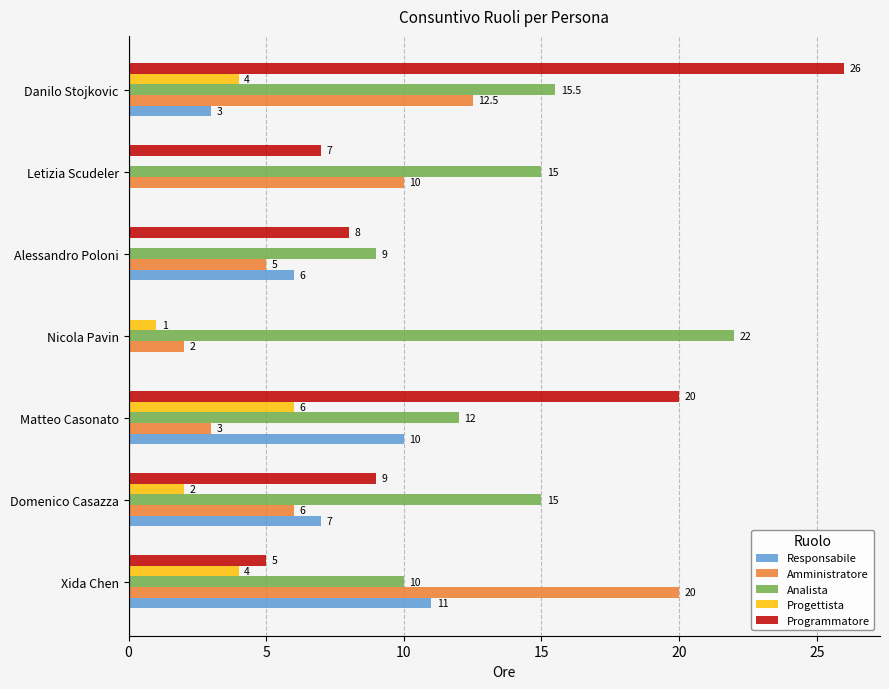

Is it true that Analista equals 9.0 at Alessandro Poloni?

True